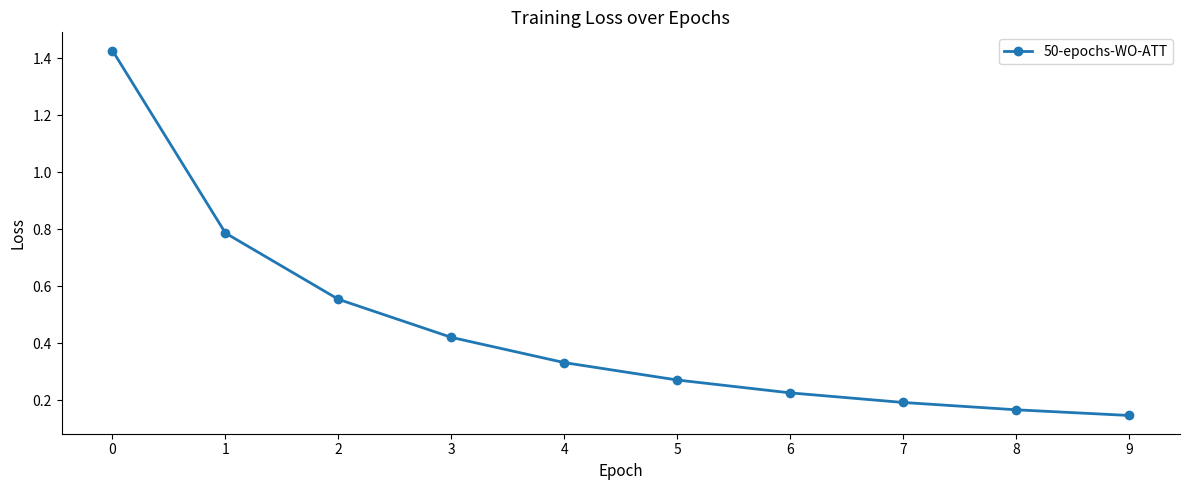

What is the average value?

0.5